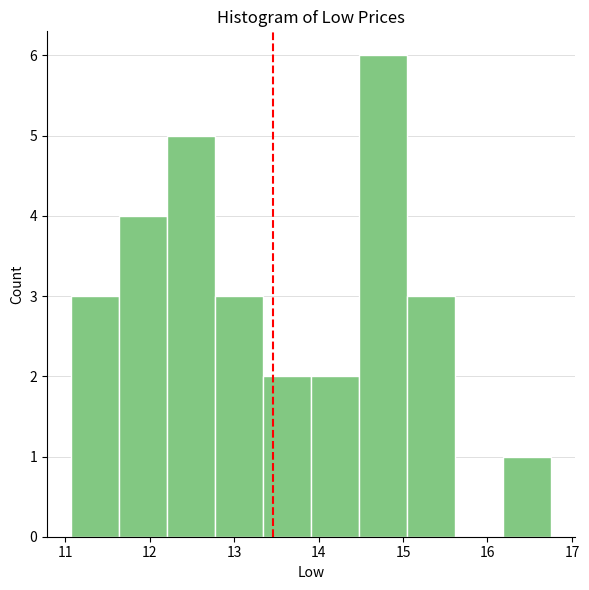

Which range on the x-axis has the tallest bar?

14.5 to 15.0